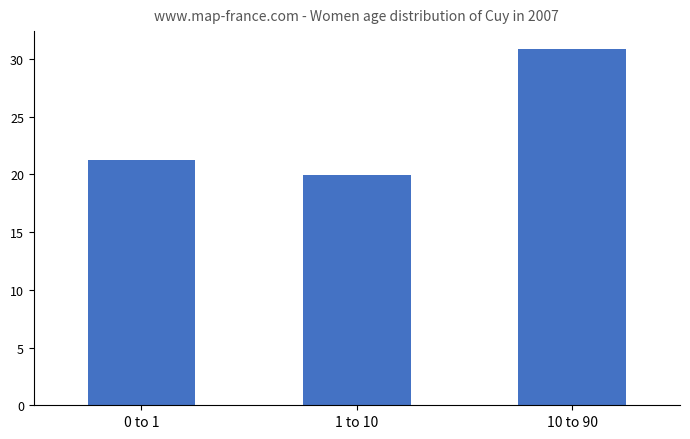

What is the label of the 2nd bar from the left?

1 to 10